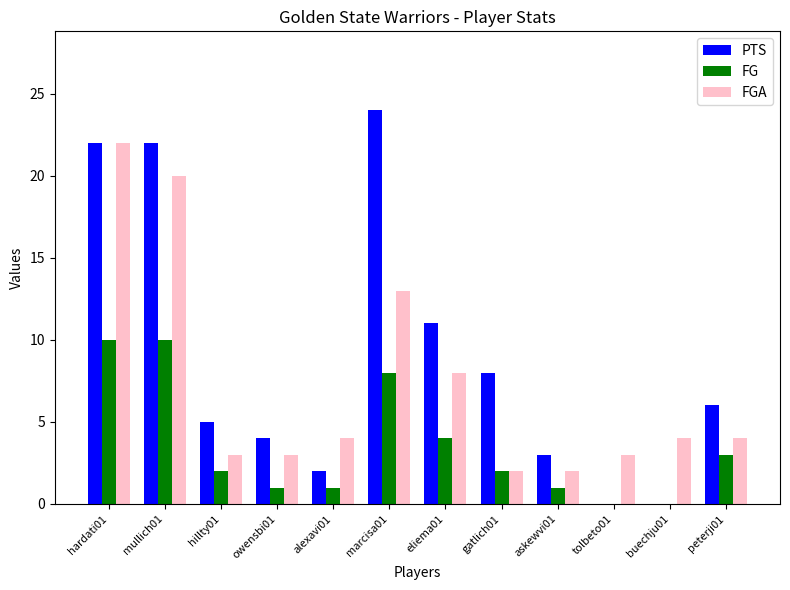

Are the bars horizontal?

No